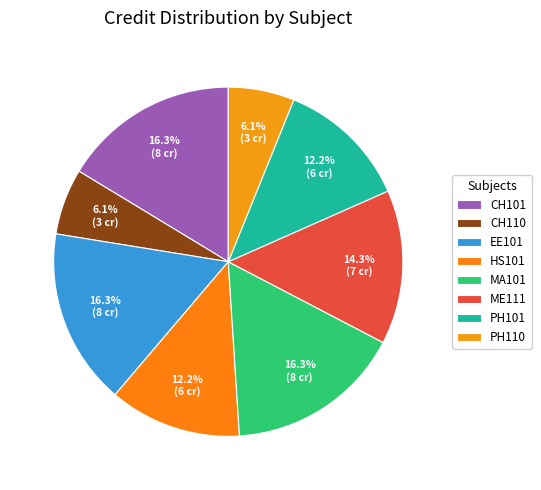

Count the number of slices in the pie.

8